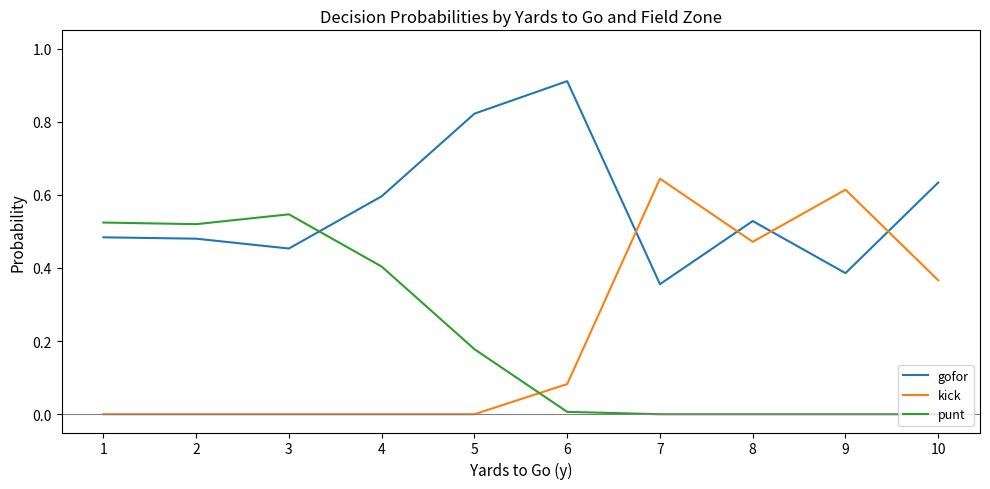

In gofor, how many points are lower than both neighbors (excluding endpoints)?

3